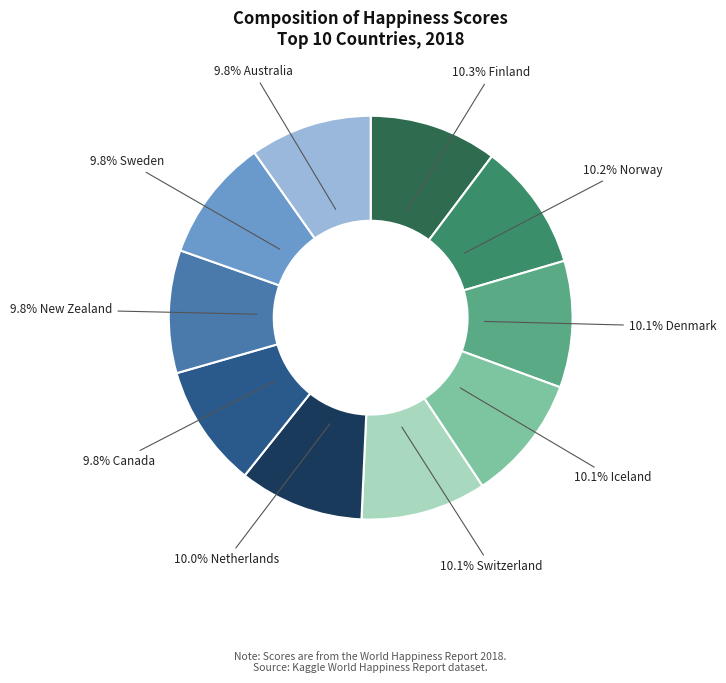

Is there any slice that represents more than half of the pie?

No